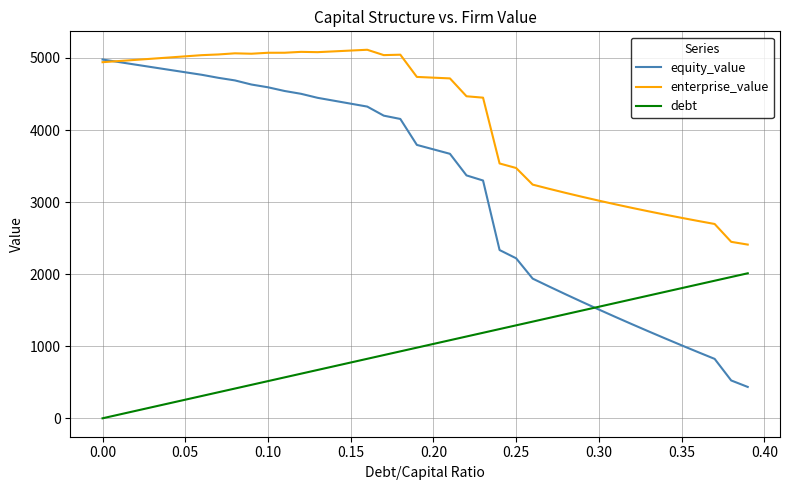

Which series has the largest range (max minus min)?

equity_value